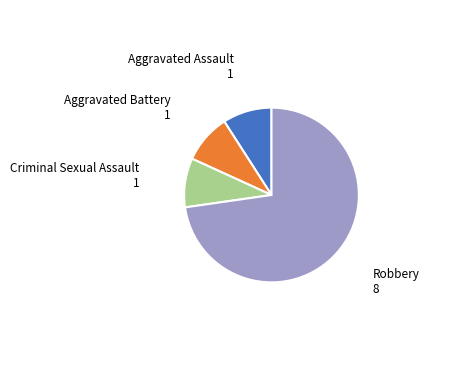

Is there any slice that represents more than half of the pie?

Yes